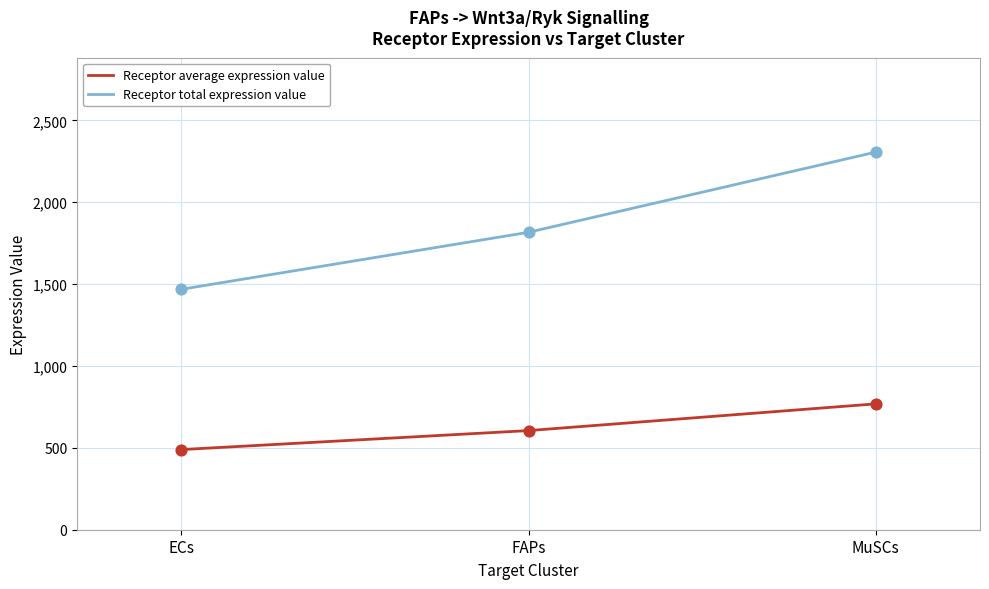

What are all the series names shown in the legend?

Receptor average expression value, Receptor total expression value